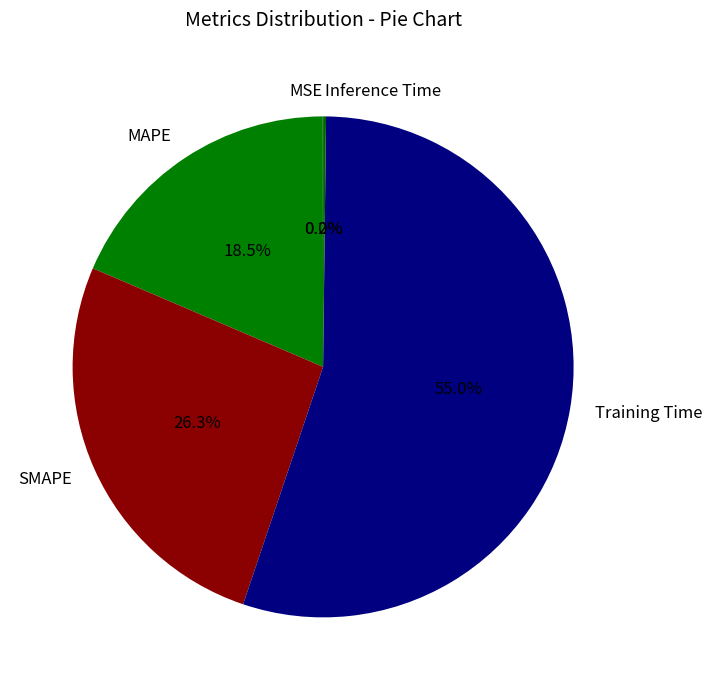

What percentage is NOT represented by MAPE?

81.5%